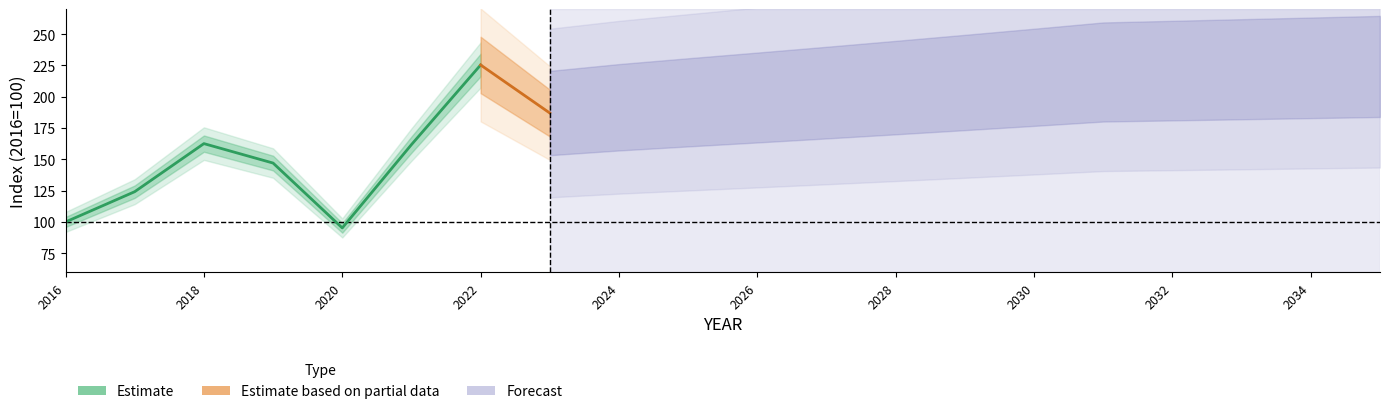

The MEX series shows 375.5 at 2030. True or false?

False